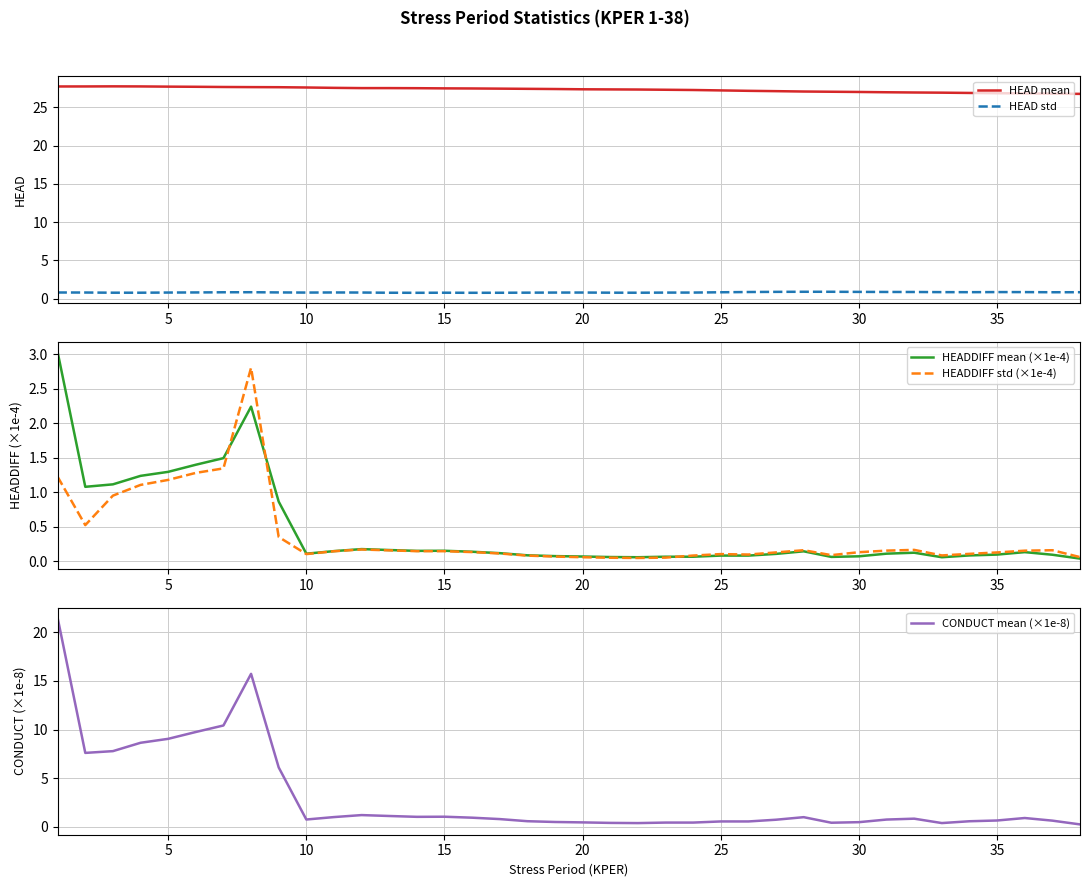

True or false: CONDUCT mean (×1e-8) and HEAD mean cross at least once.

False